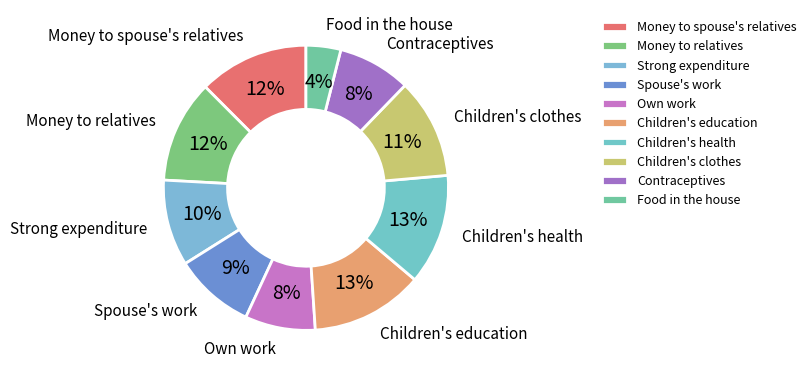

Which has a higher value, Children's clothes or Contraceptives?

Children's clothes